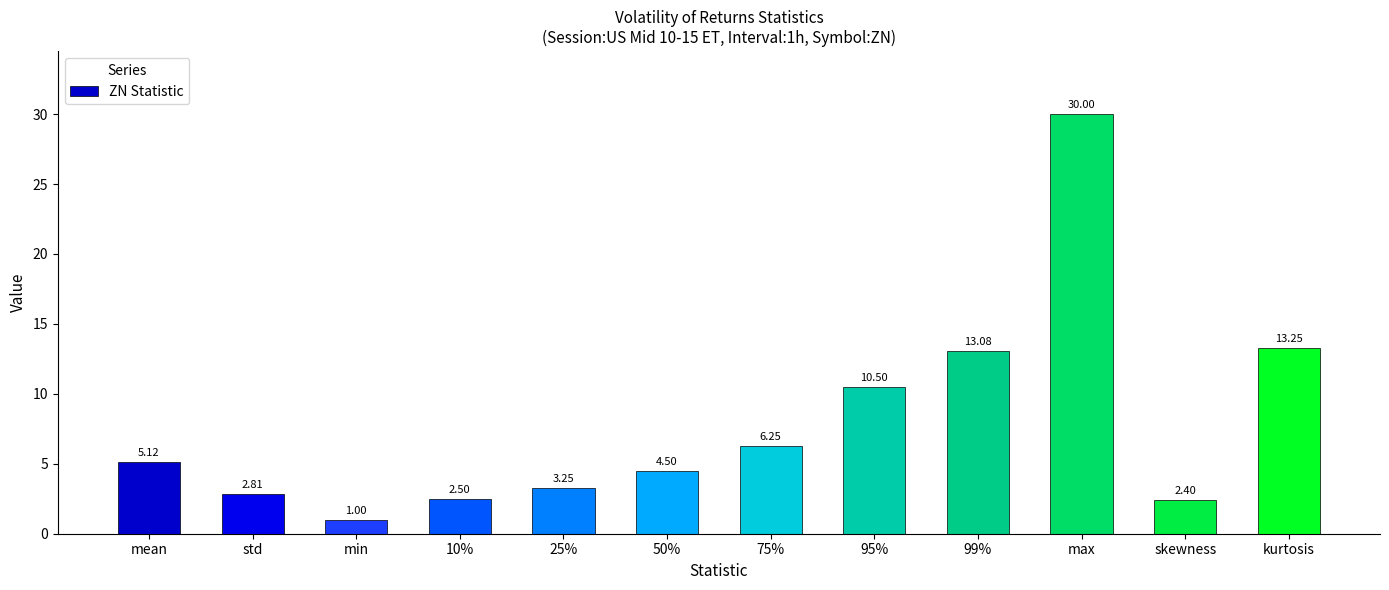

Count the number of categories in the chart.

12